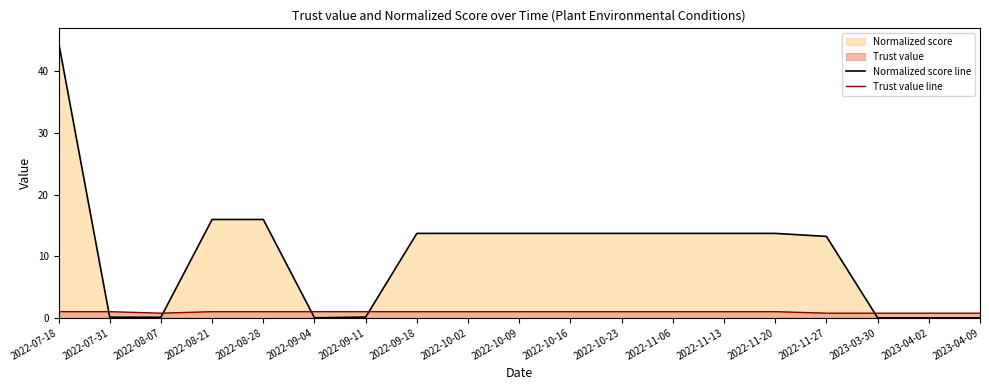

How many data points in Normalized score line are less than 13?

7